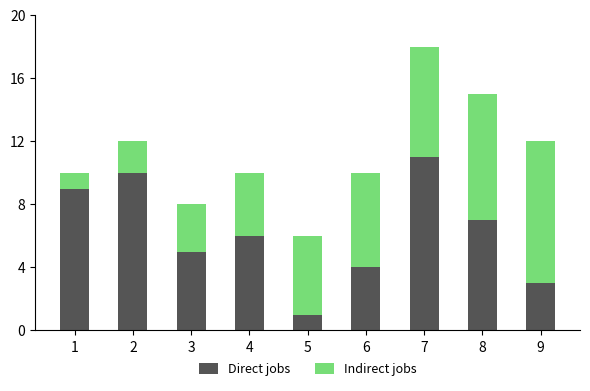

What is the average value of the Direct jobs series?

6